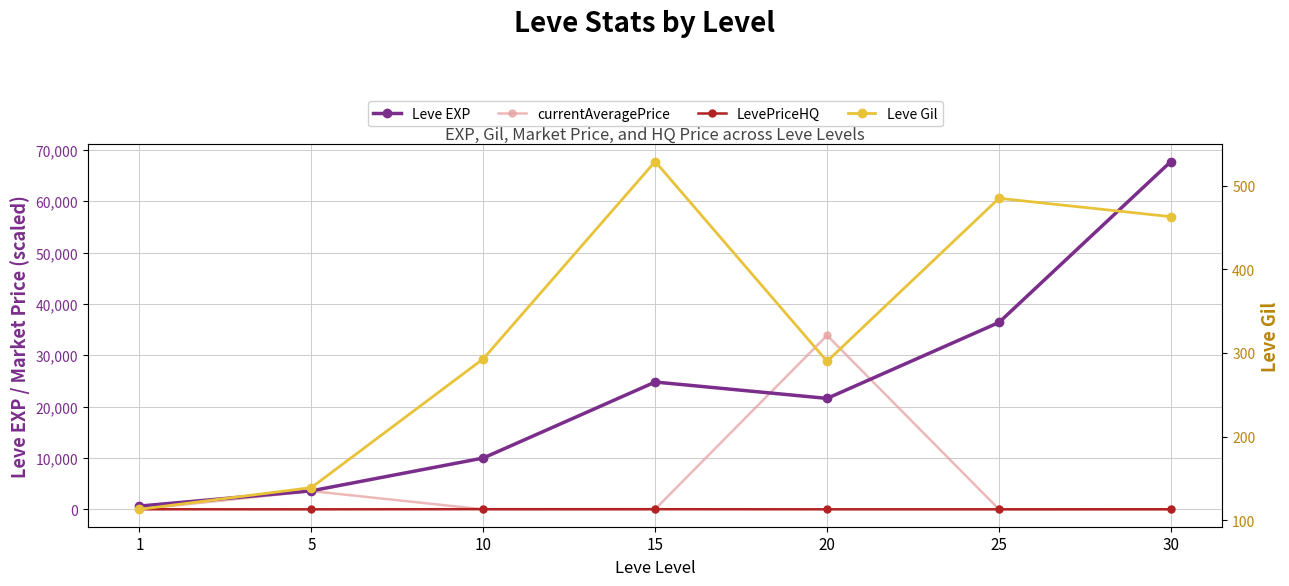

List the labels in order of LevePriceHQ value, largest first.

10, 15, 1, 30, 25, 20, 5